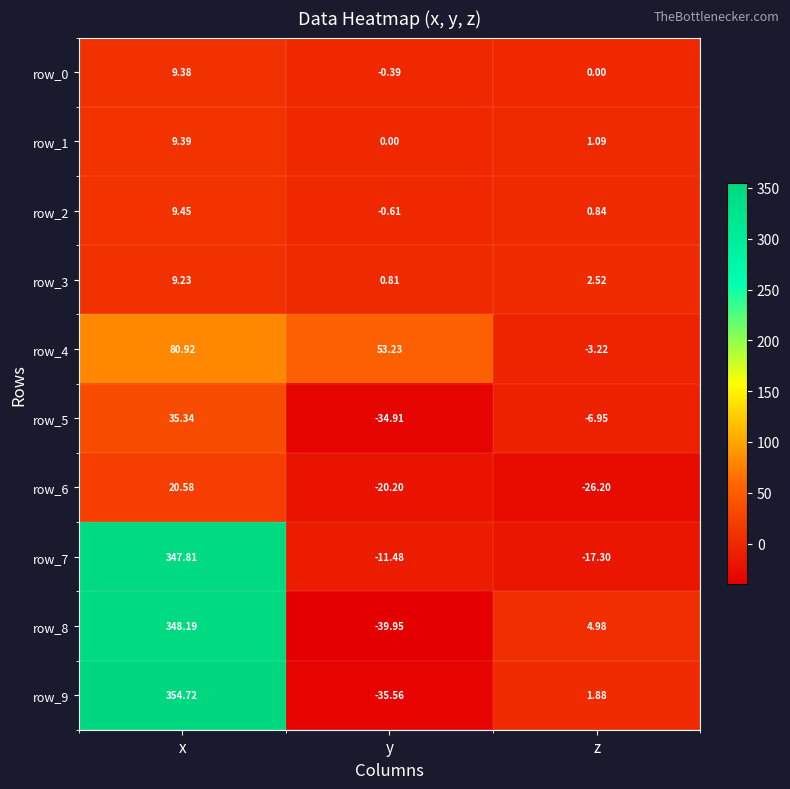

What is the average value of the row_9 series?

107.0